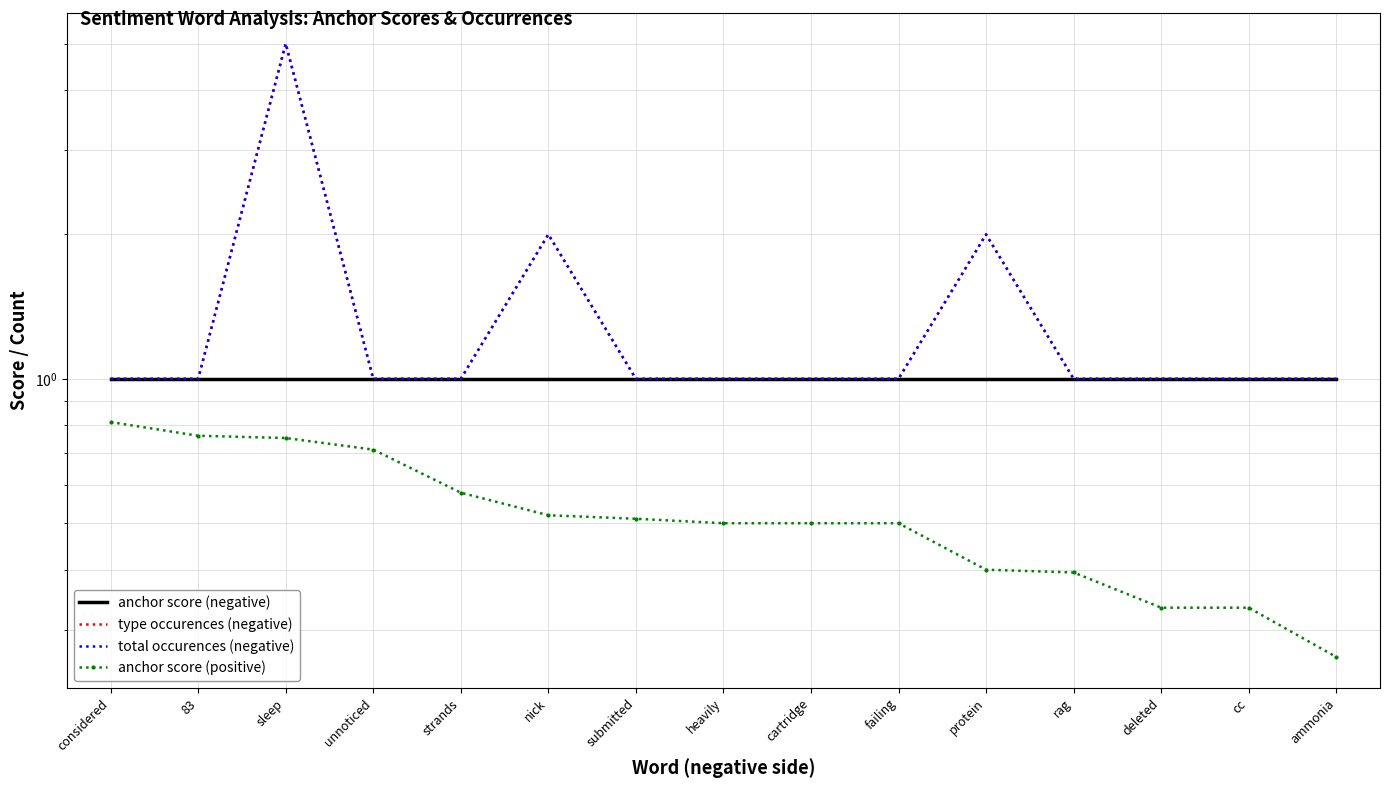

The value of anchor score (negative) at unnoticed is 1.7. True or false?

False